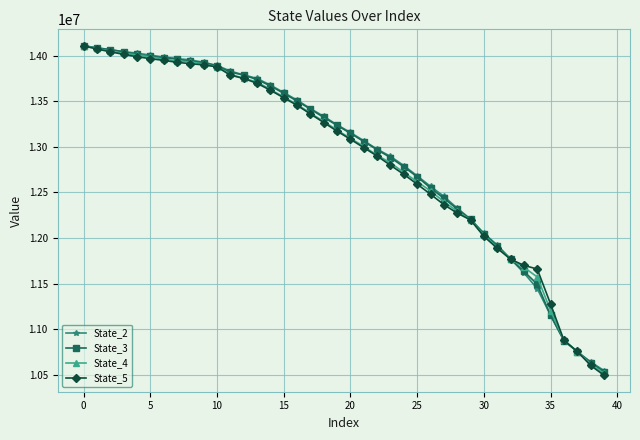

Which series has the widest spread of values?

State_5